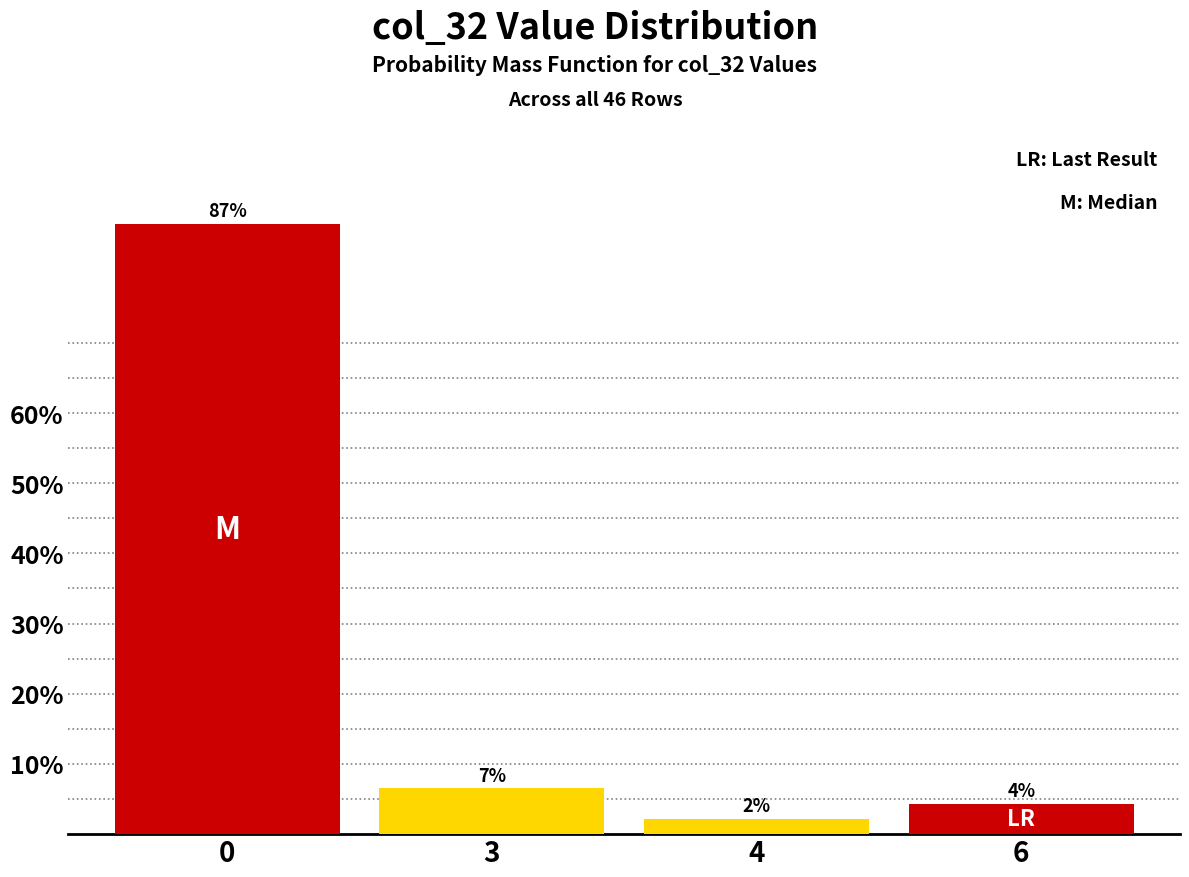

How many bars are there in total?

4